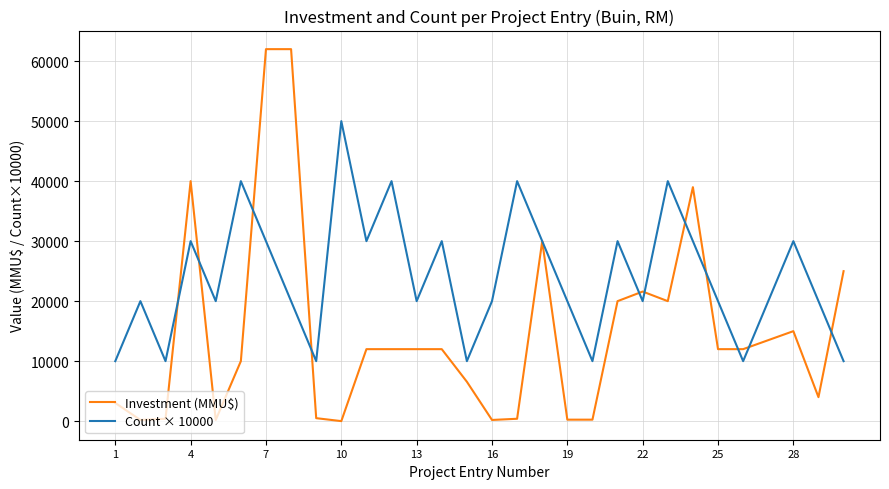

Which series has the largest range (max minus min)?

Investment (MMU$)